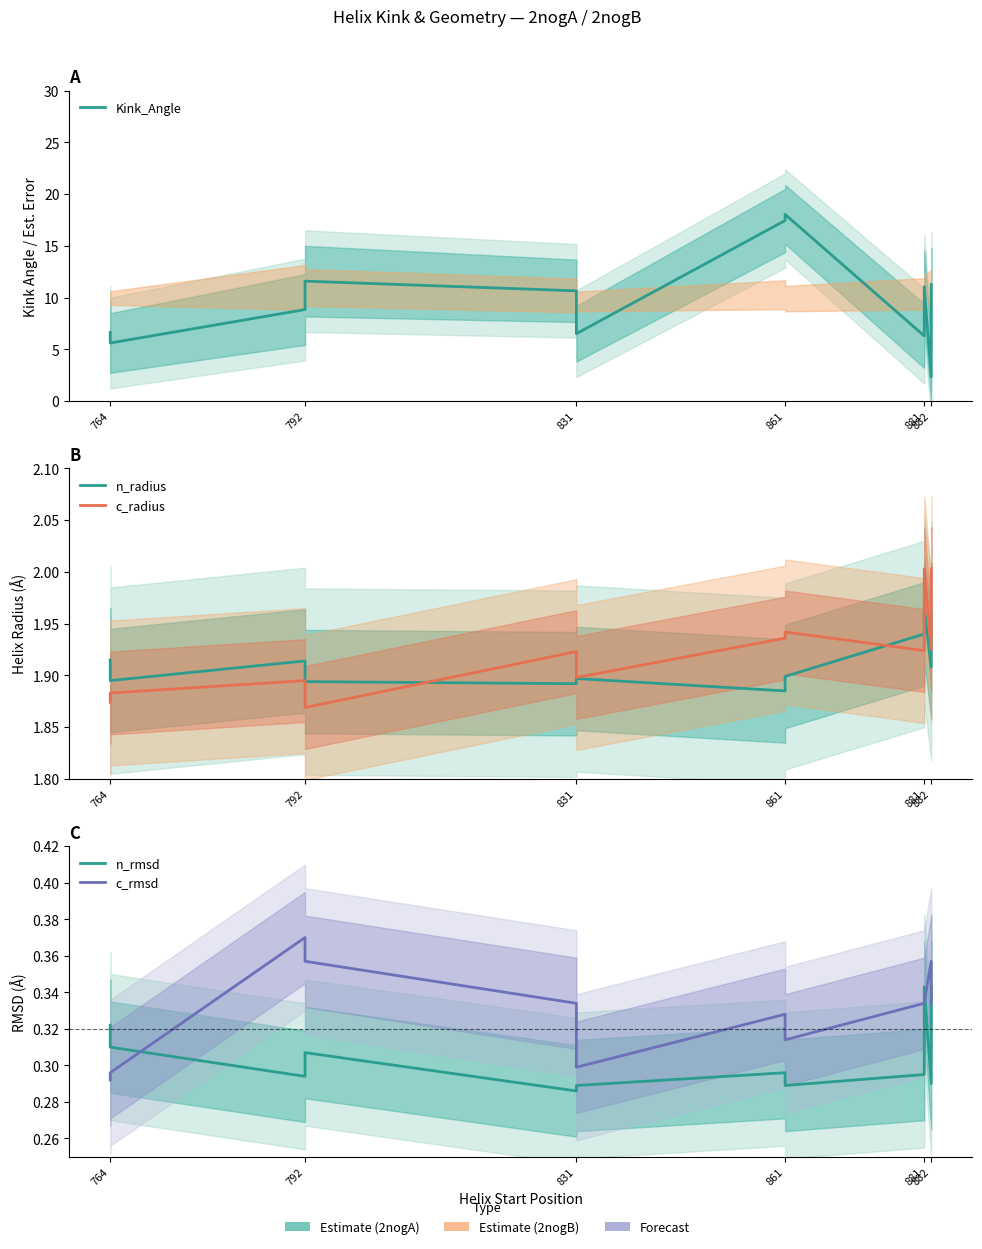

True or false: Kink_Angle and c_rmsd cross at least once.

False